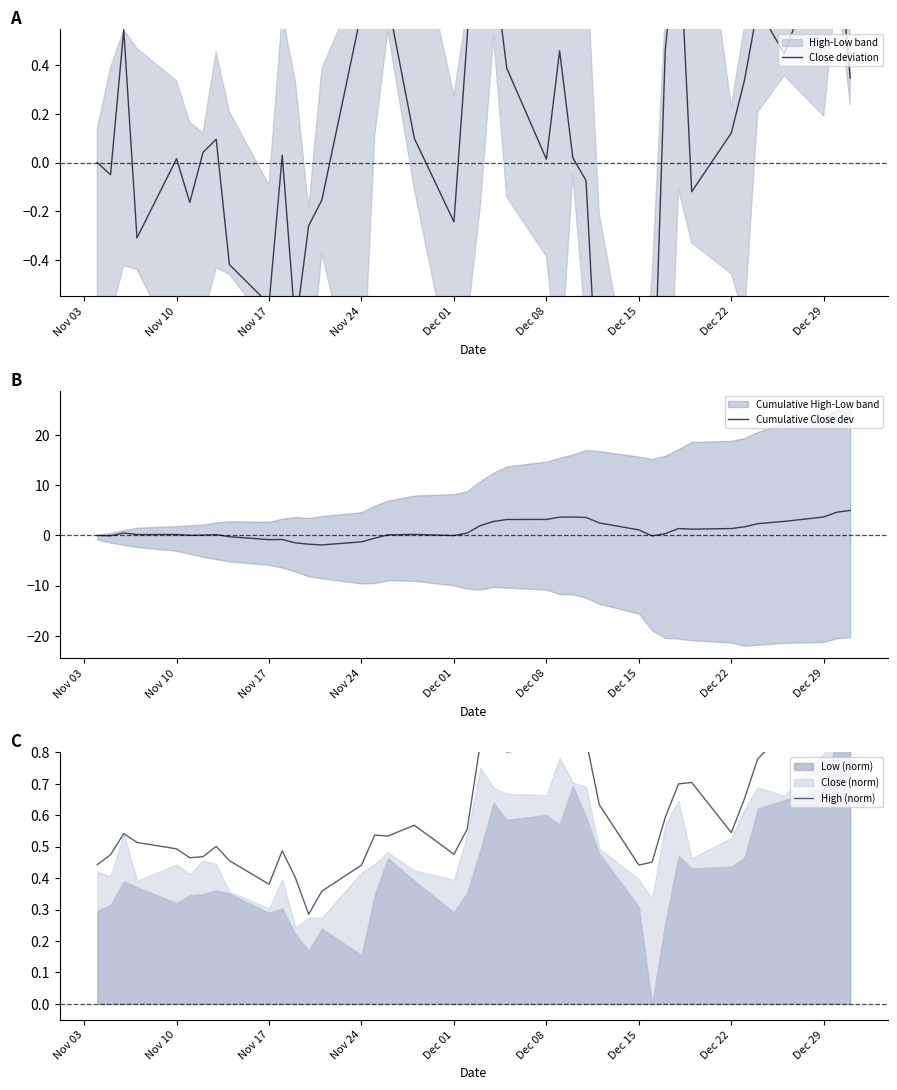

True or false: Cumulative Close dev has a value of 3.2 at Dec 08.

True